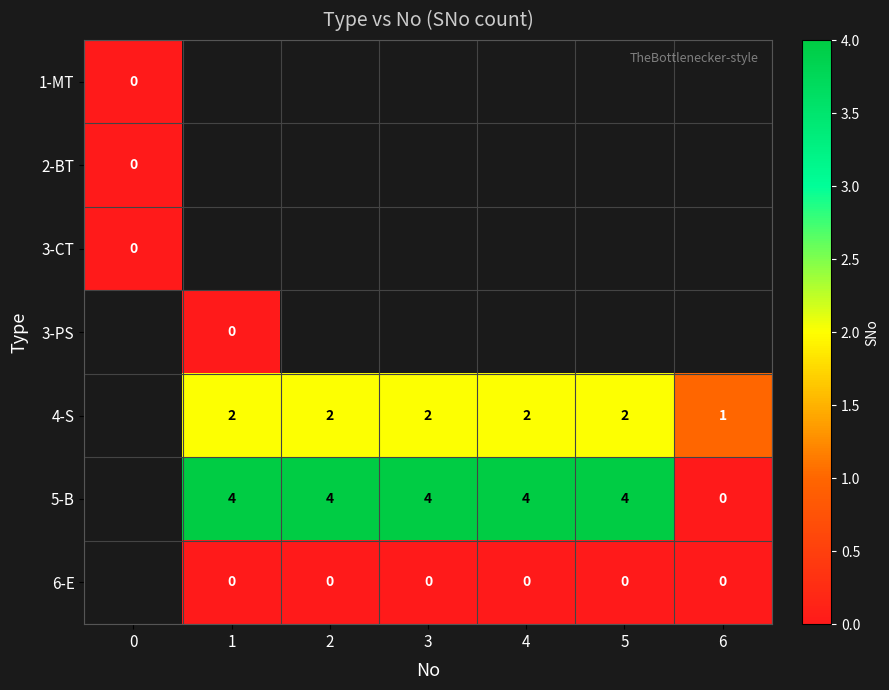

True or false: 4-S has a value of 1 at 3.

False